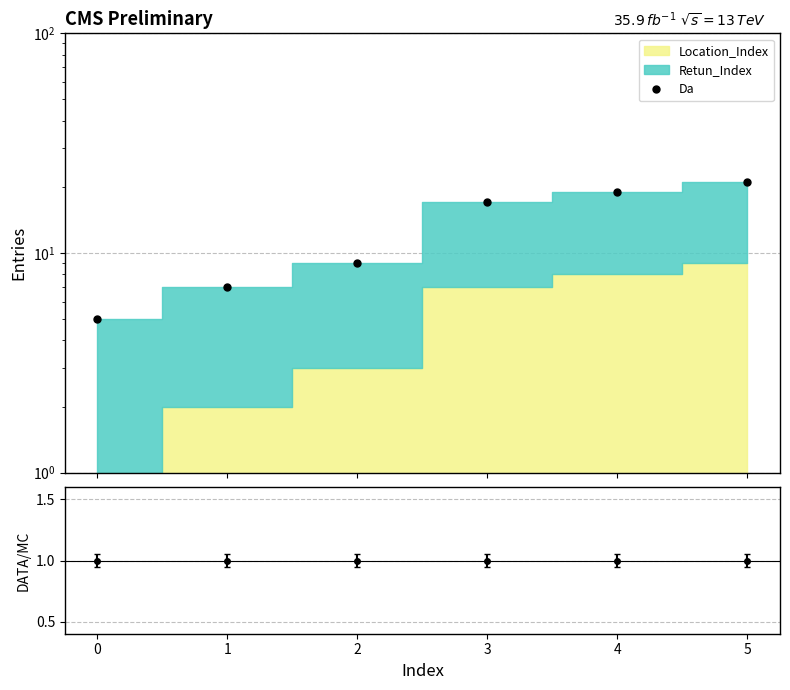

Between 3 and 2, which is larger?

3